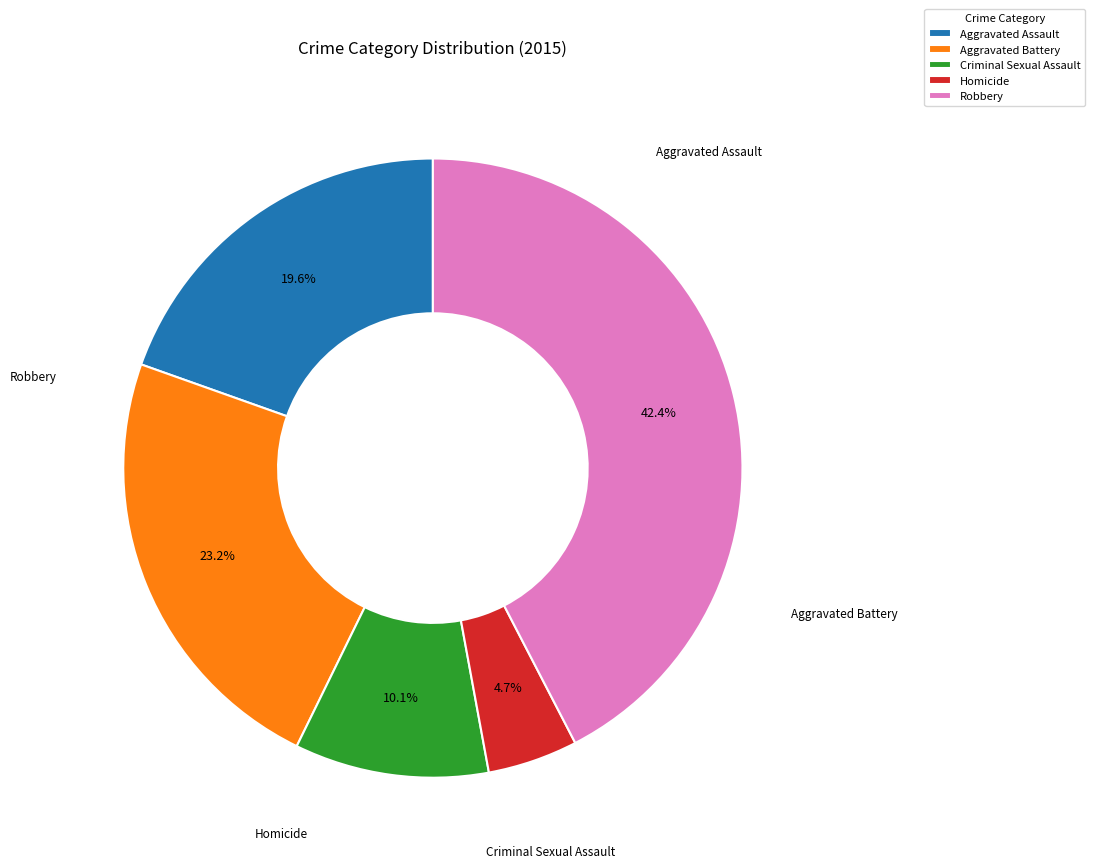

To the nearest percent, what is the combined percentage of Homicide and Criminal Sexual Assault?

15%